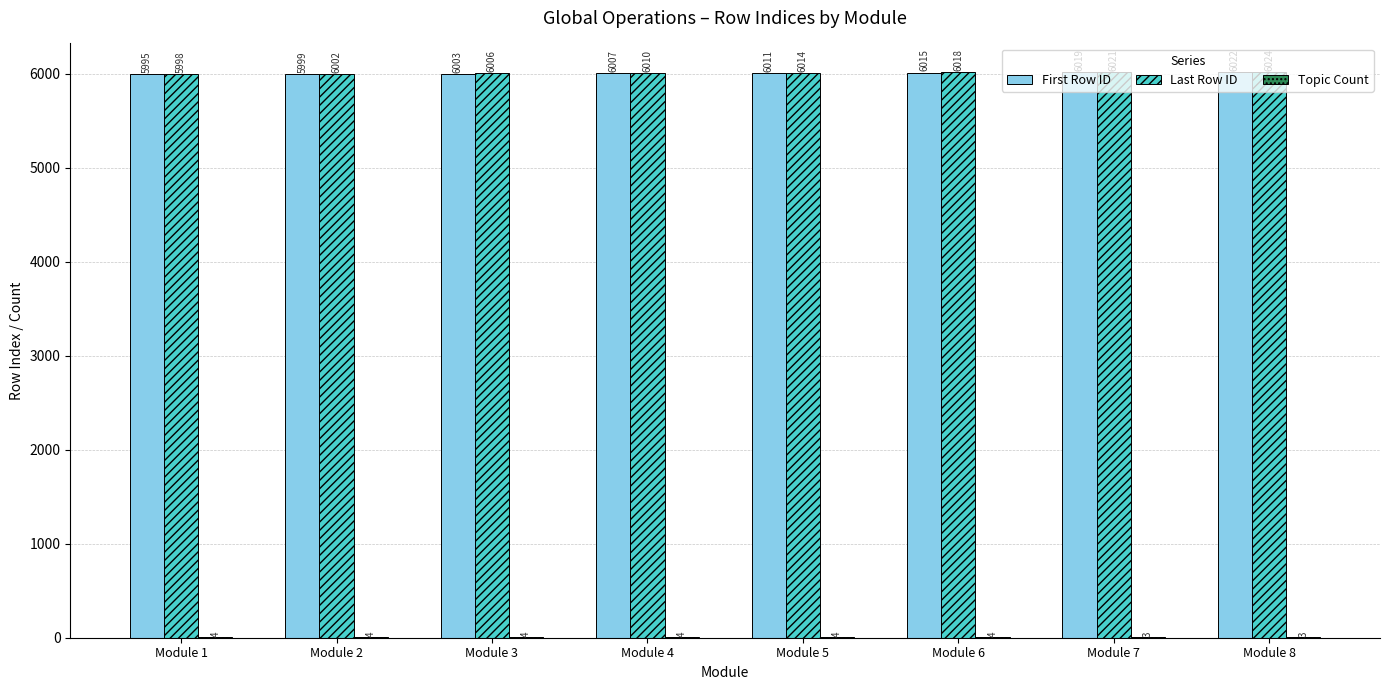

Which series has the largest total across all categories?

Last Row ID